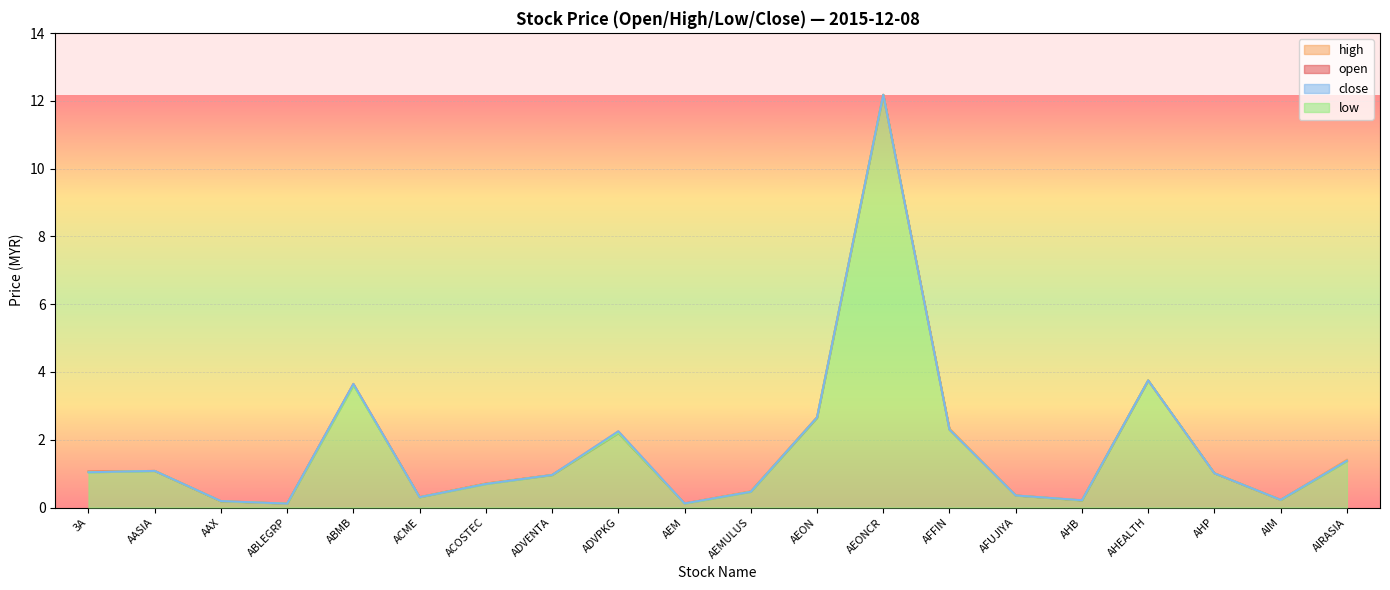

The value of open at AEON is 1.0. True or false?

False